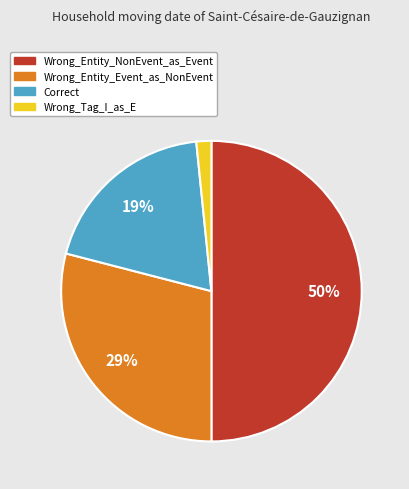

Combined, do Wrong_Entity_Event_as_NonEvent and Wrong_Entity_NonEvent_as_Event account for over 50%?

Yes